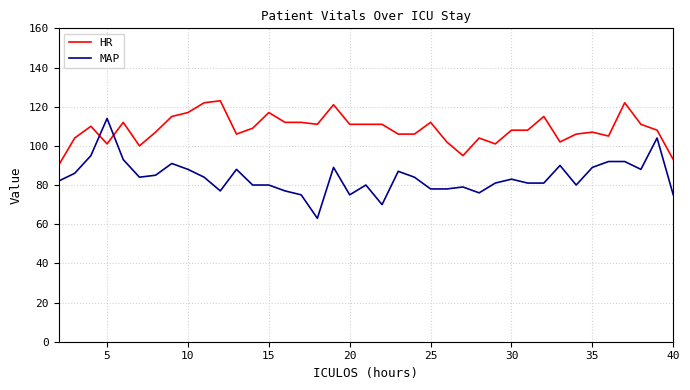

What is the difference between the maximum and minimum values in the MAP series?

51